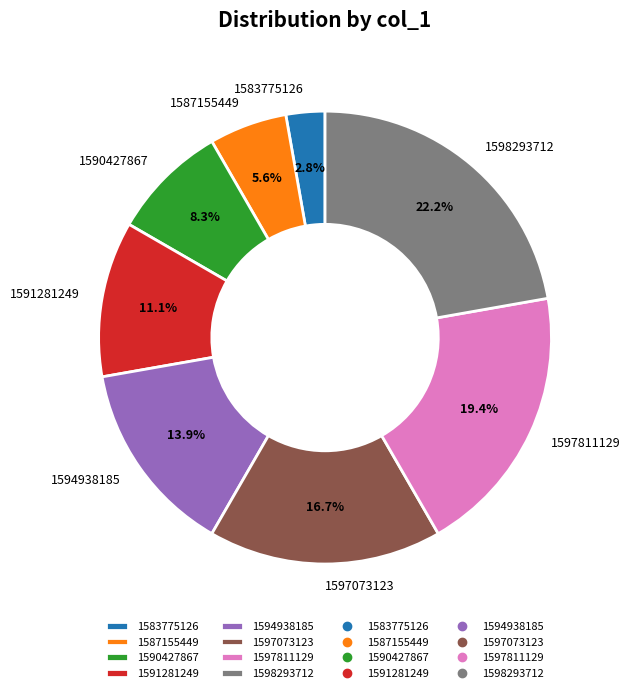

Is it true that 1597811129 is 36% of the pie?

False